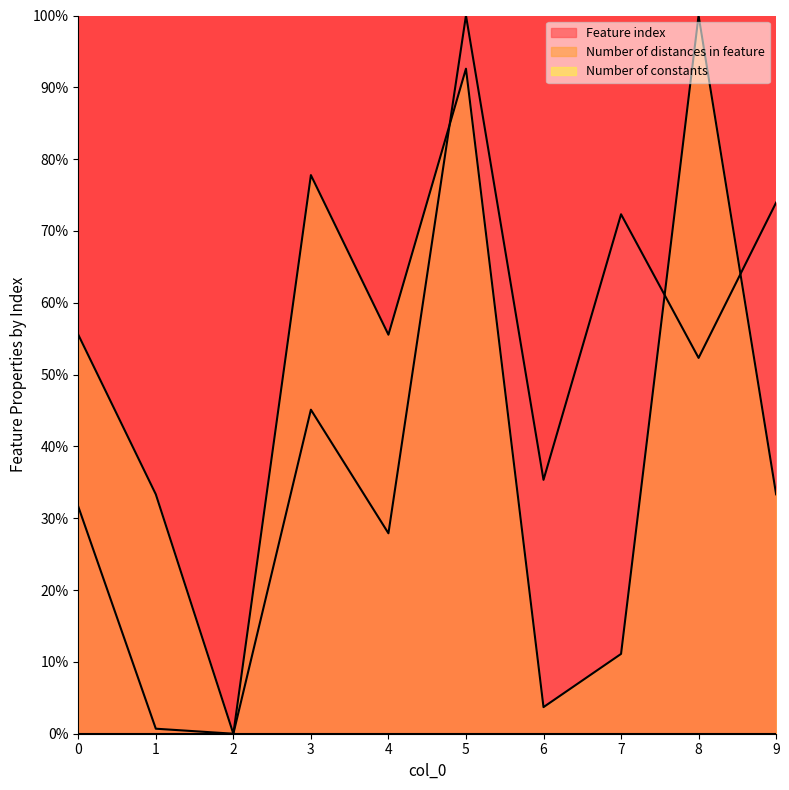

What is the maximum value for Feature index?

100.0